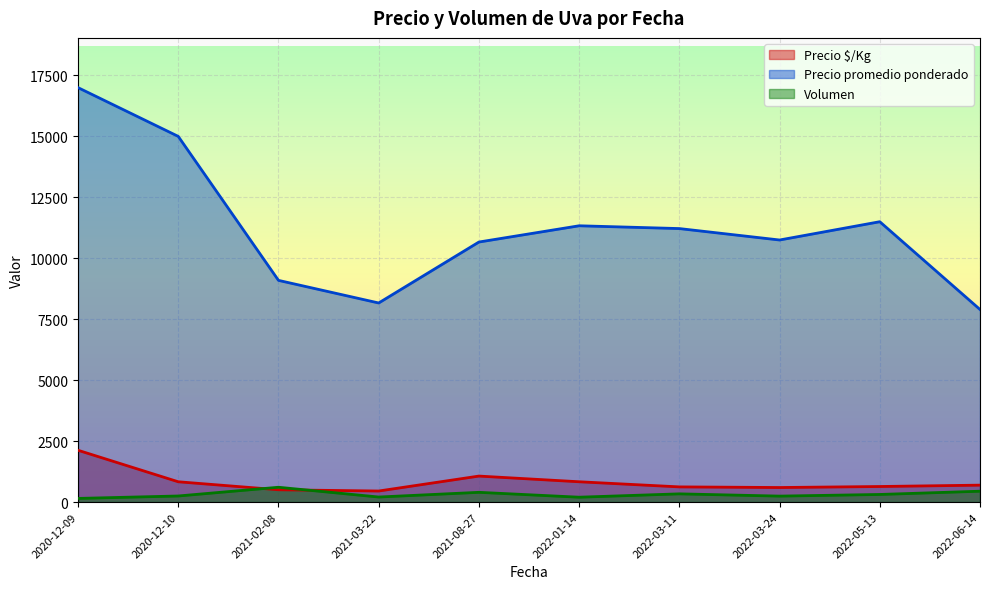

Count the number of data series in this chart.

3